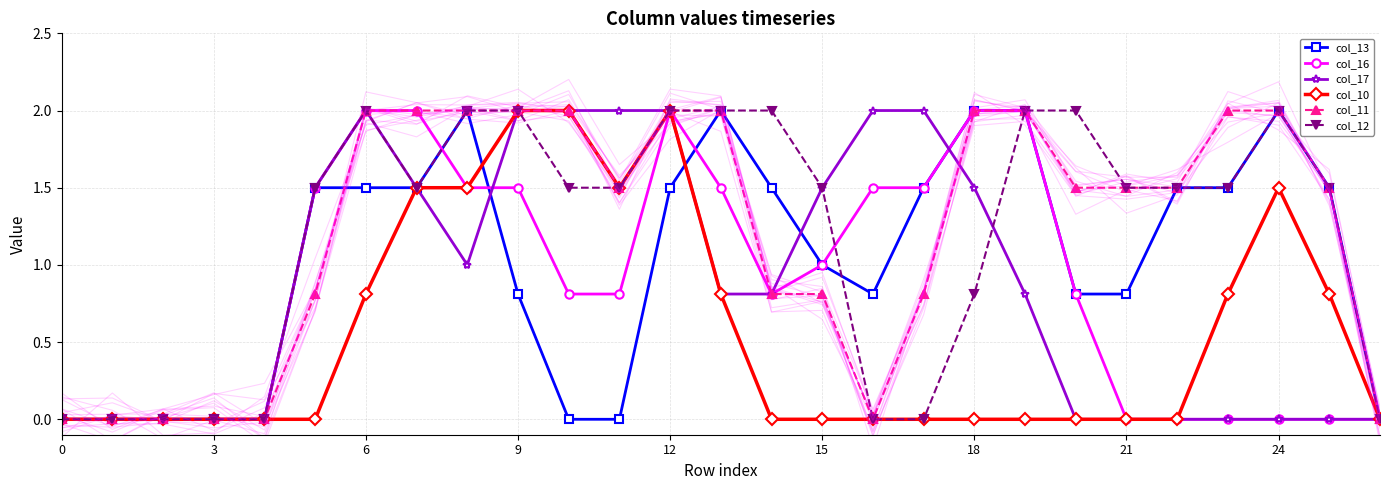

What is the highest value of the col_17 series?

2.0